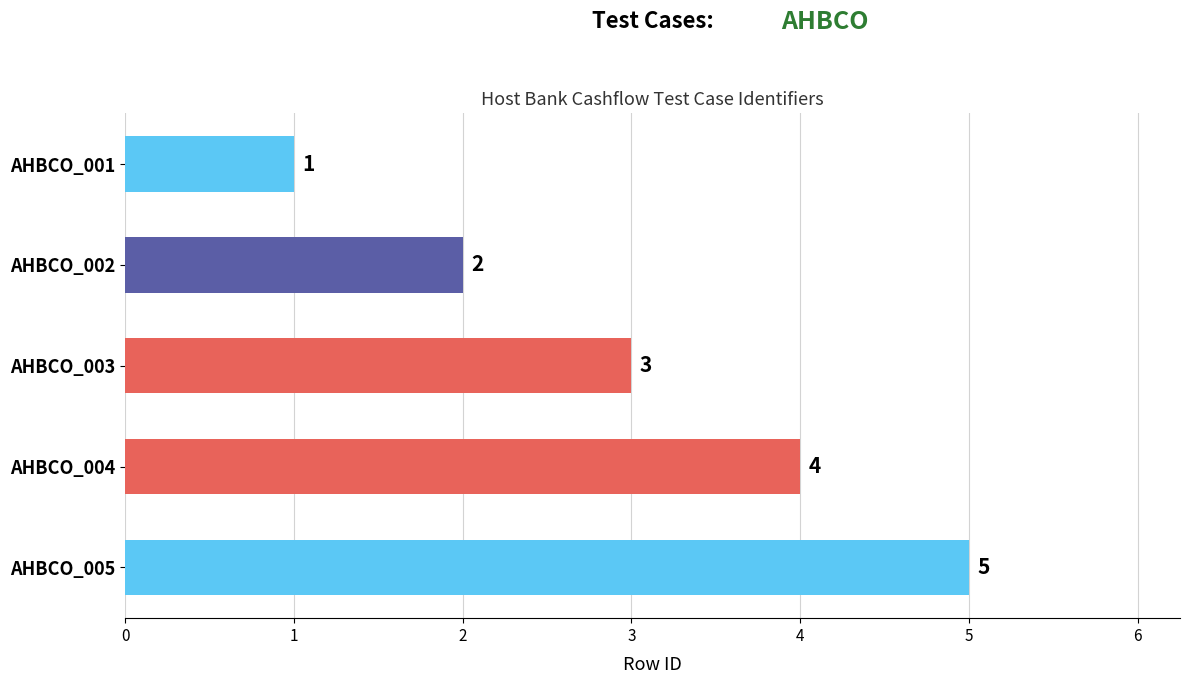

What is the value of the 1st bar from the top?

1